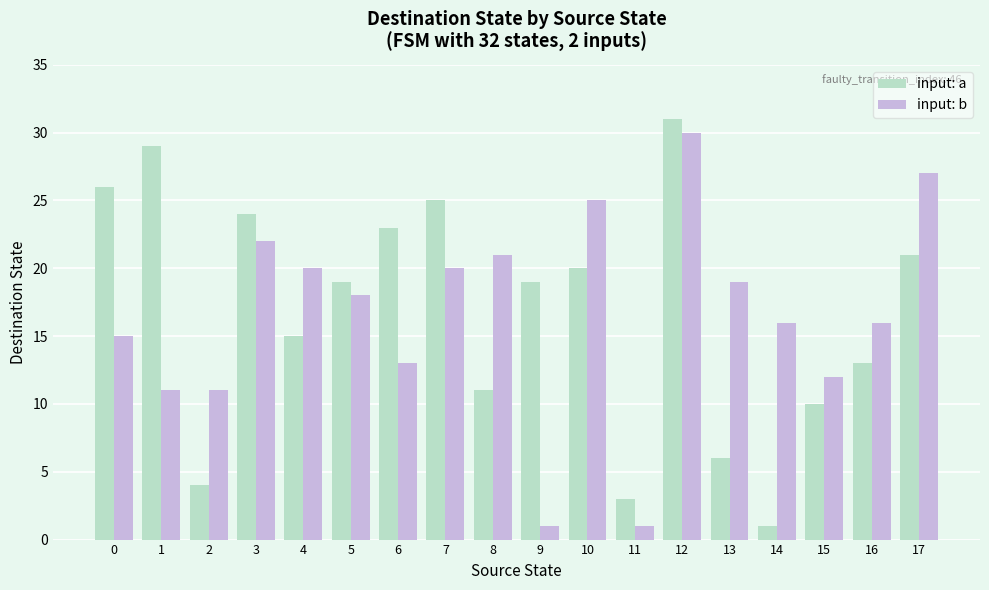

Which series changed the most between 6 and 12?

input: b